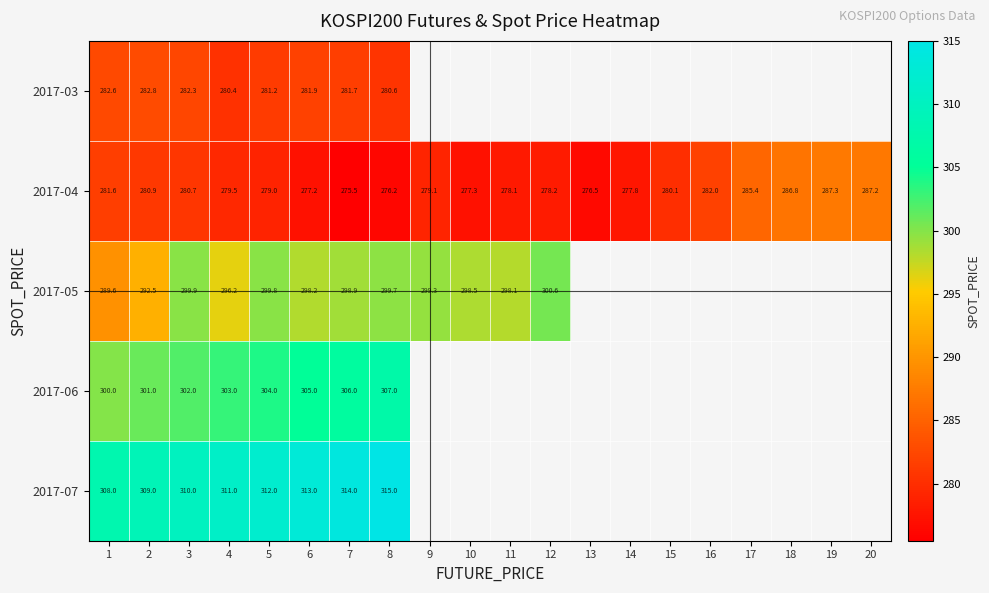

At which label does 2017-03 reach its minimum?

4